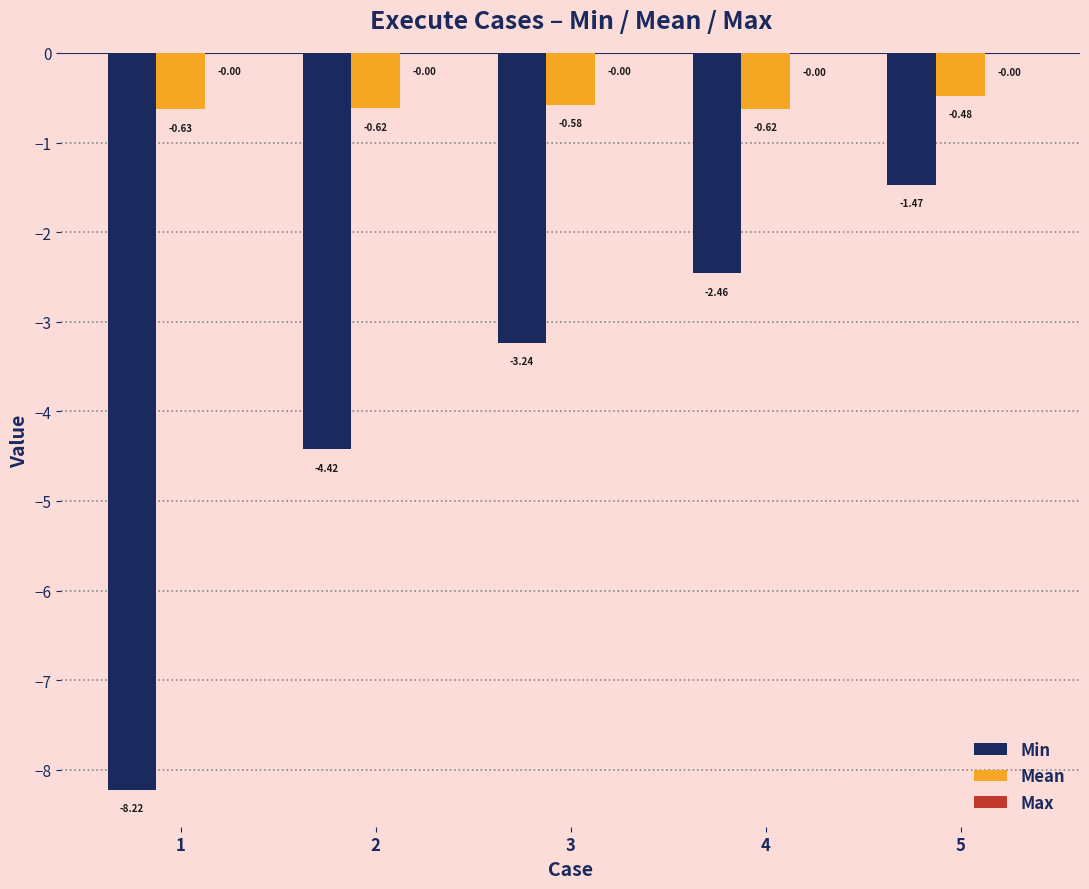

What is the total value across all series at 4?

-3.1